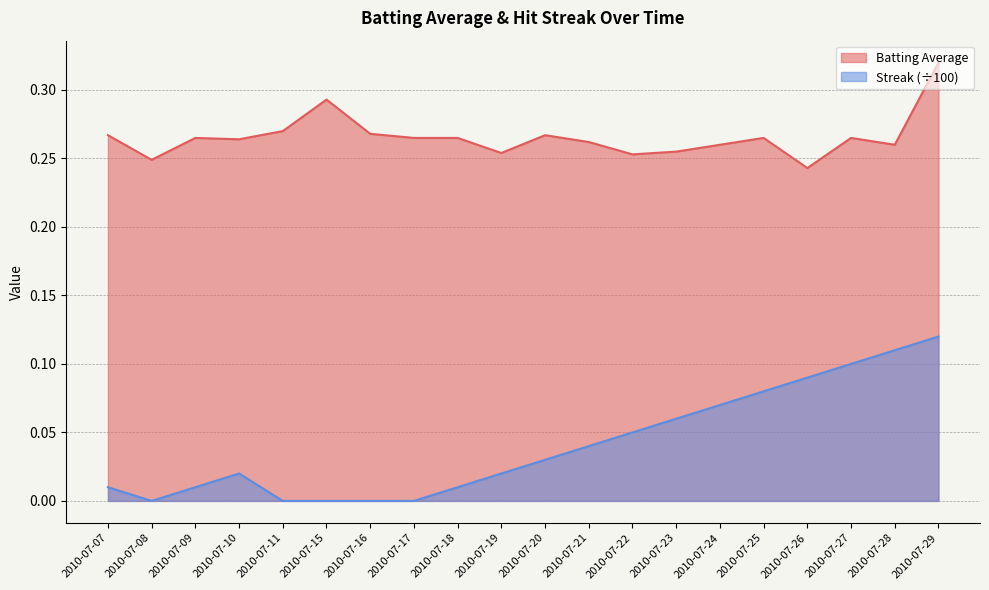

Reading right to left, what are all the values shown in this chart?

Batting Average: 2010-07-29=0.3	2010-07-28=0.3	2010-07-27=0.3	2010-07-26=0.2	2010-07-25=0.3	2010-07-24=0.3	2010-07-23=0.3	2010-07-22=0.3	2010-07-21=0.3	2010-07-20=0.3	2010-07-19=0.3	2010-07-18=0.3	2010-07-17=0.3	2010-07-16=0.3	2010-07-15=0.3	2010-07-11=0.3	2010-07-10=0.3	2010-07-09=0.3	2010-07-08=0.2	2010-07-07=0.3
Streak (normalized): 2010-07-29=0.1	2010-07-28=0.1	2010-07-27=0.1	2010-07-26=0.1	2010-07-25=0.1	2010-07-24=0.1	2010-07-23=0.1	2010-07-22=0.1	2010-07-21=0.0	2010-07-20=0.0	2010-07-19=0.0	2010-07-18=0.0	2010-07-17=0.0	2010-07-16=0.0	2010-07-15=0.0	2010-07-11=0.0	2010-07-10=0.0	2010-07-09=0.0	2010-07-08=0.0	2010-07-07=0.0